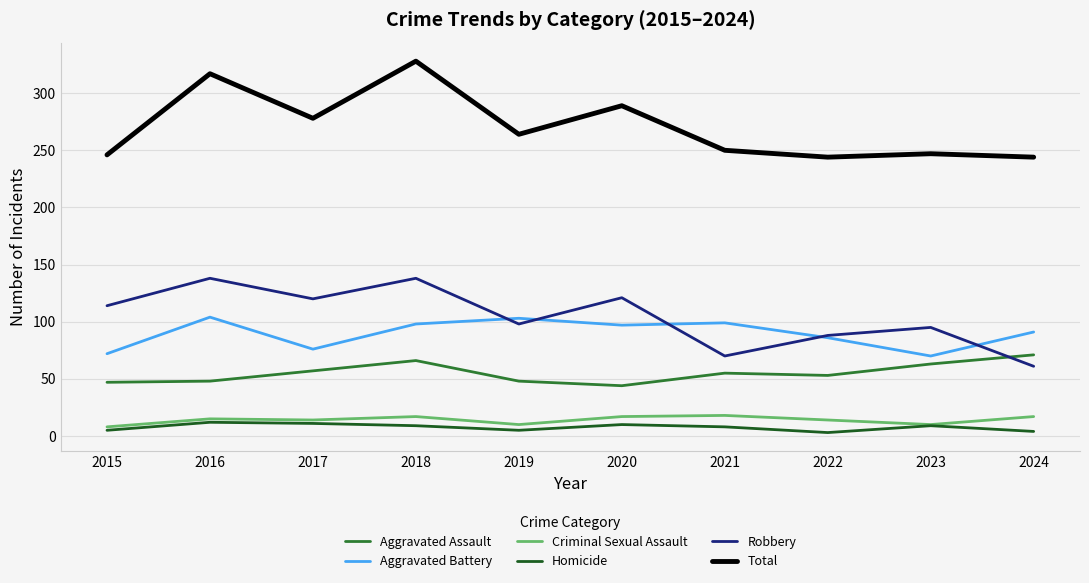

What is the minimum value for Aggravated Battery?

70